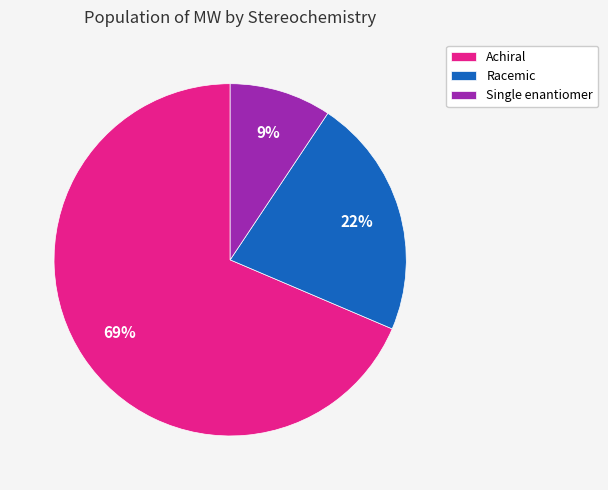

Rank the categories by value from lowest to highest.

Single enantiomer, Racemic, Achiral